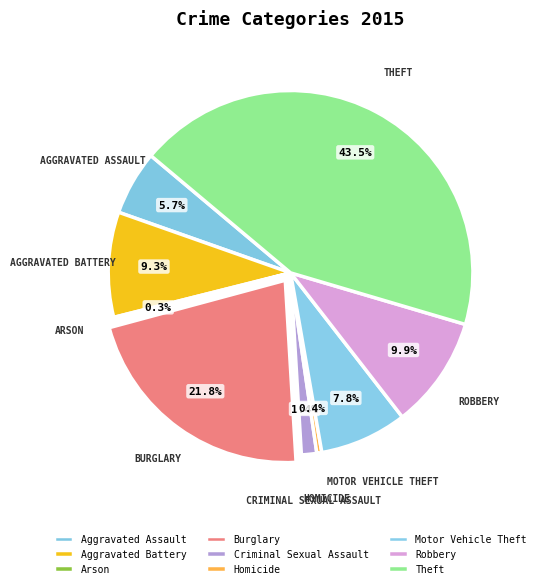

Which category has the smallest portion of the pie?

Arson